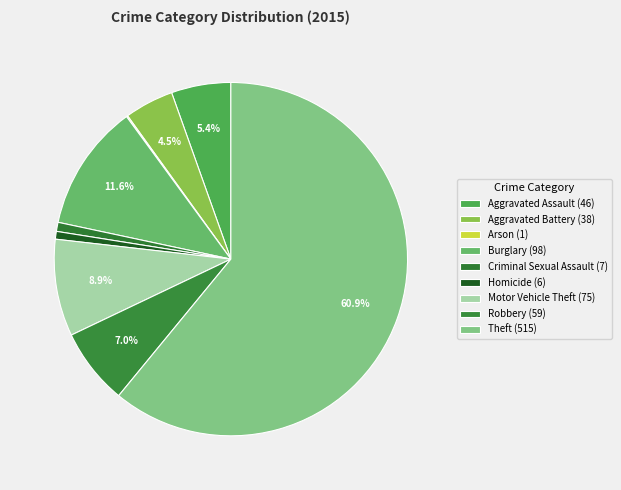

To the nearest percent, what is the combined percentage of Arson and Theft?

61%